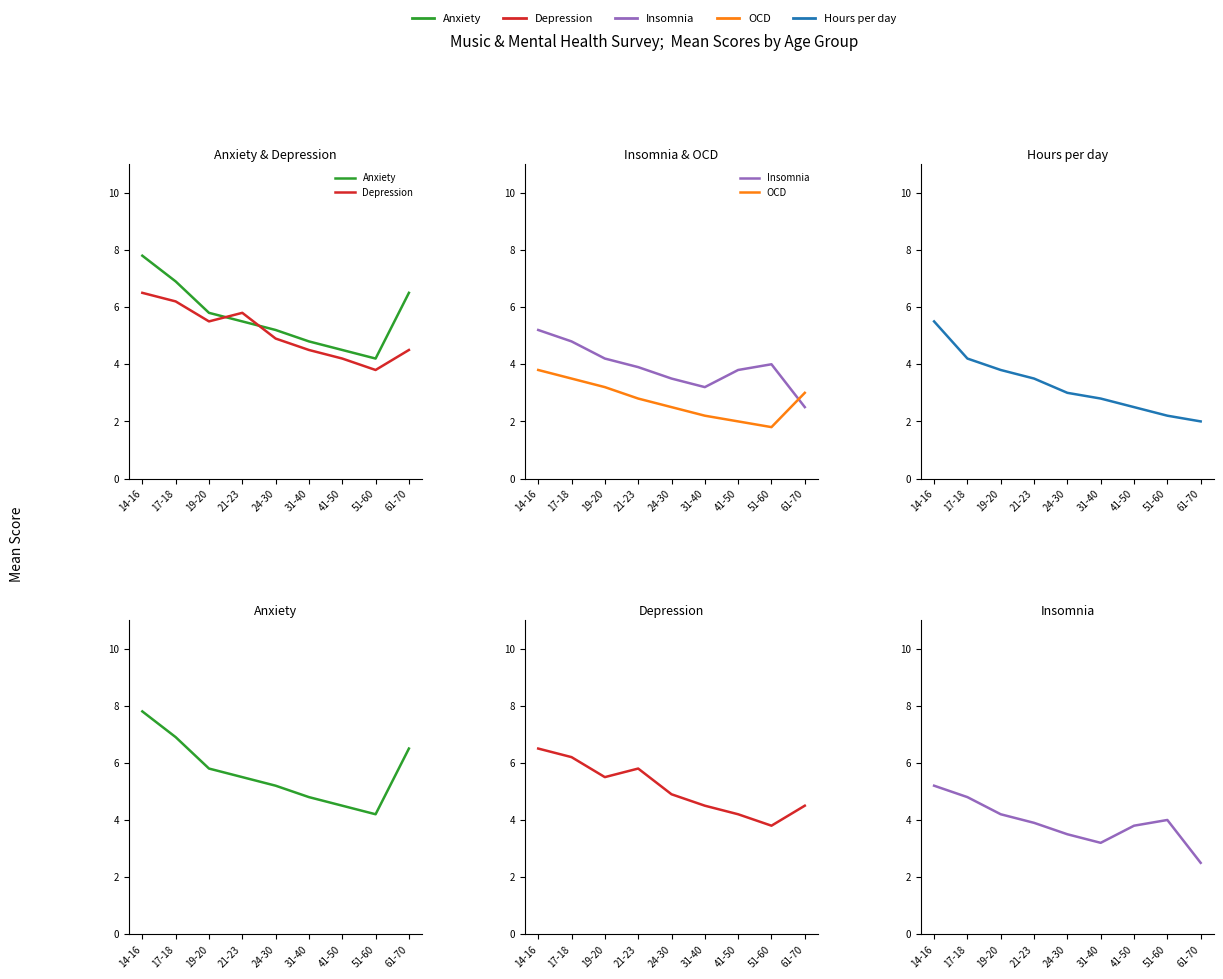

What is the total value across all series at 19-20?

22.5